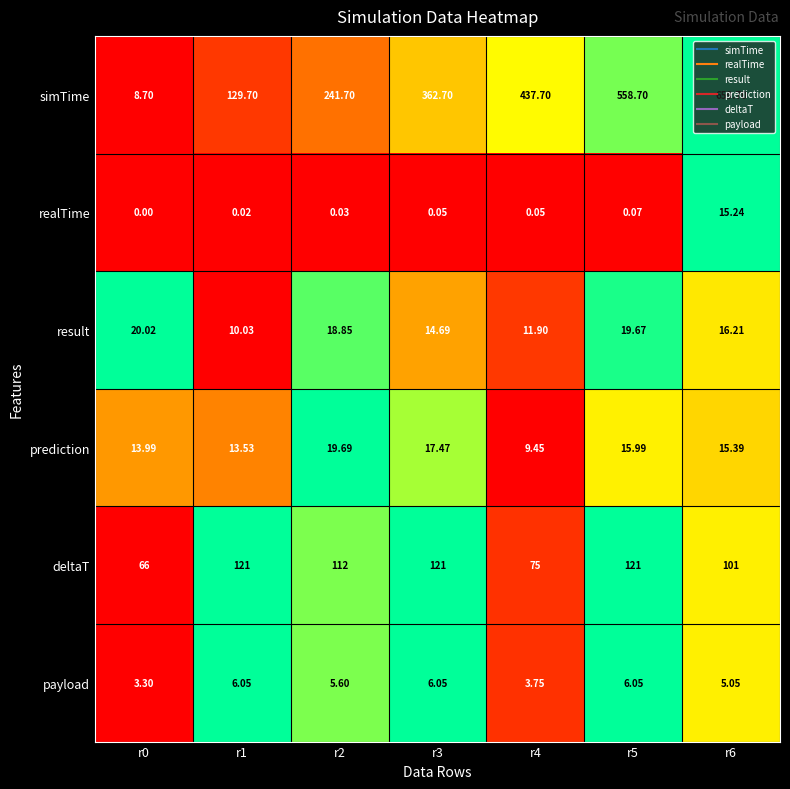

Between r0 and r6, which series saw the biggest shift?

simTime